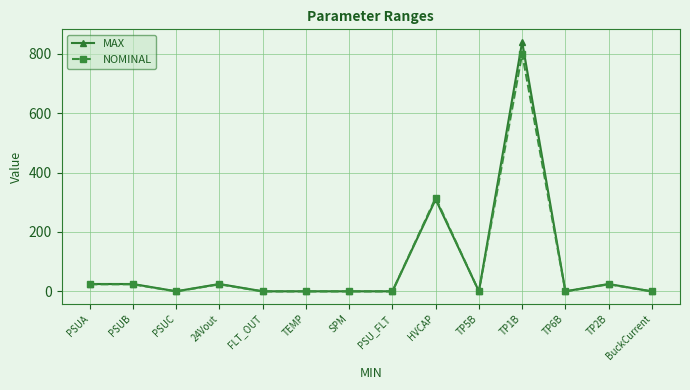

What is the greatest value displayed?

840.0